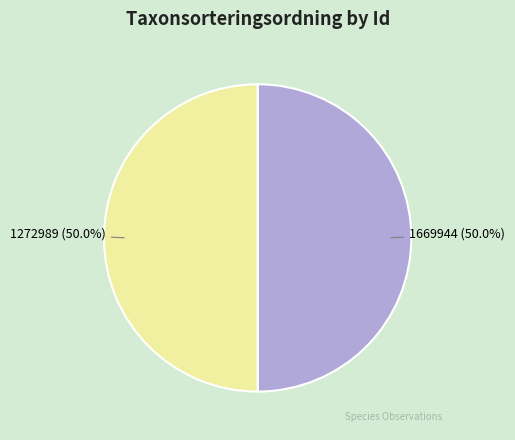

To the nearest percent, what percentage of the pie is 1272989?

50%